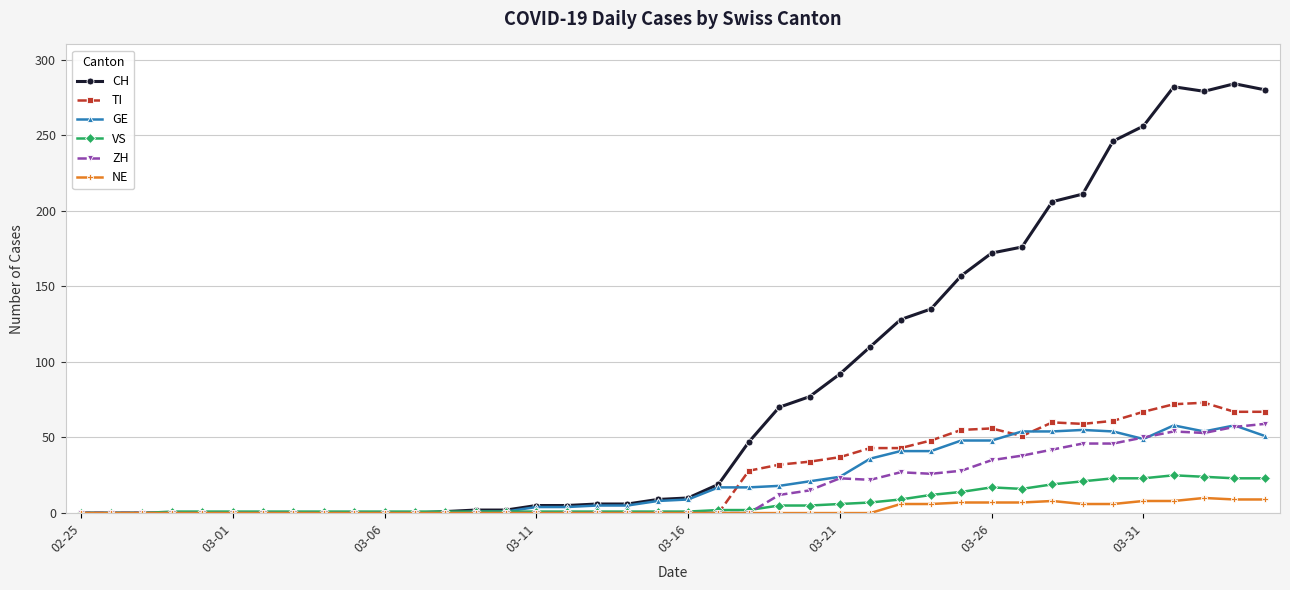

Which series has the widest spread of values?

CH